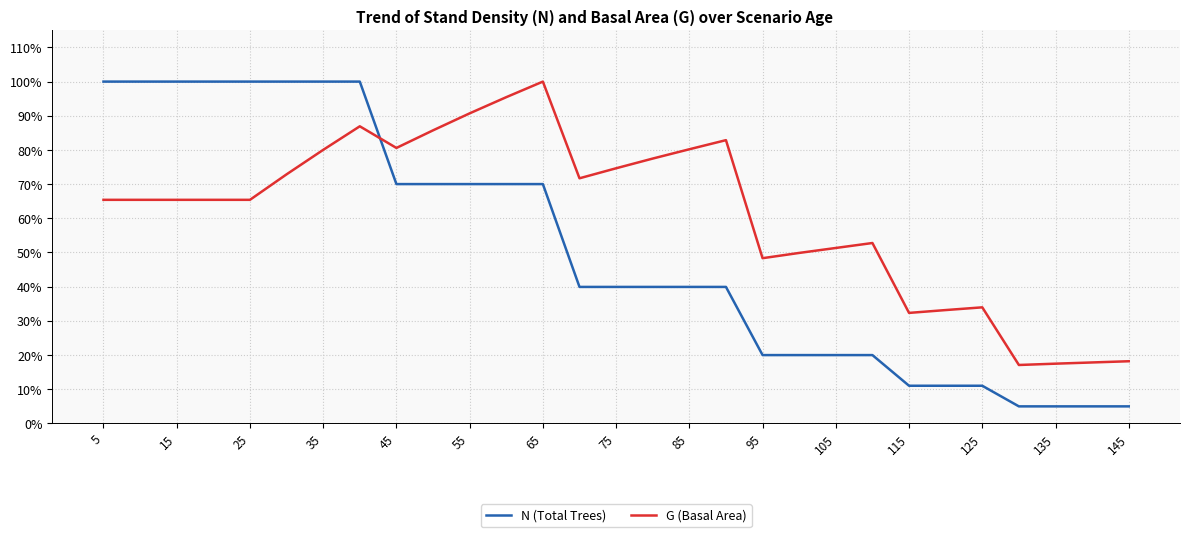

Reading left to right, list all the values displayed in this chart.

N (Total Trees): 1.0	1.0	1.0	1.0	1.0	1.0	1.0	1.0	0.7	0.7	0.7	0.7	0.7	0.4	0.4	0.4	0.4	0.4	0.2	0.2	0.2	0.2	0.1	0.1	0.1	0.0	0.0	0.0	0.0
G (Basal Area): 0.7	0.7	0.7	0.7	0.7	0.7	0.8	0.9	0.8	0.9	0.9	1.0	1.0	0.7	0.7	0.8	0.8	0.8	0.5	0.5	0.5	0.5	0.3	0.3	0.3	0.2	0.2	0.2	0.2